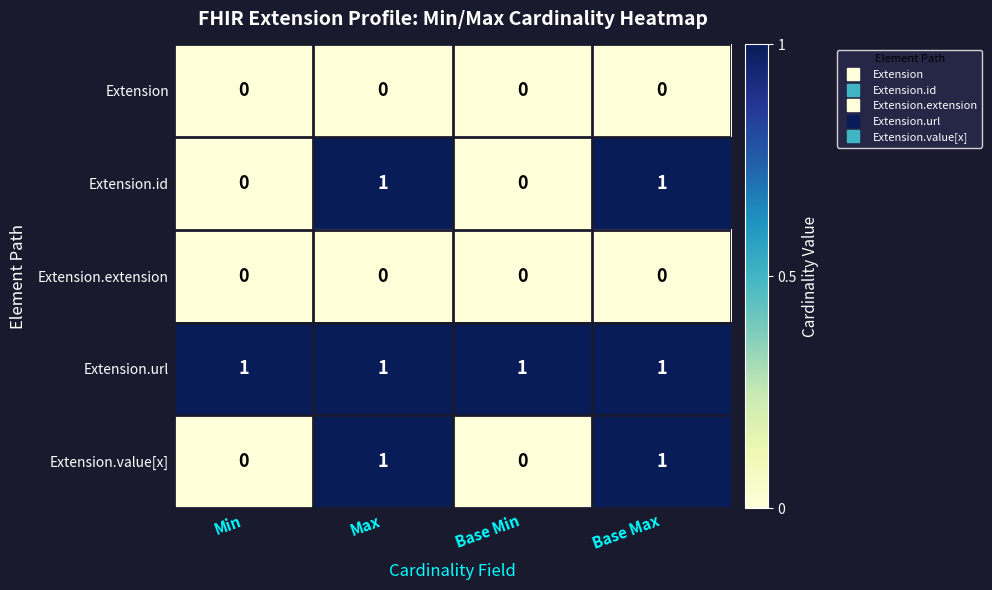

Reading left to right, what are all the values shown in this chart?

Extension: 0	0	0	0
Extension.id: 0	1	0	1
Extension.extension: 0	0	0	0
Extension.url: 1	1	1	1
Extension.value[x]: 0	1	0	1